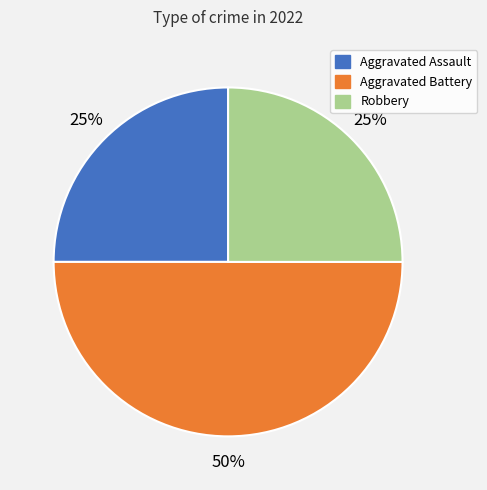

Combined, do Aggravated Battery and Aggravated Assault account for over 50%?

Yes